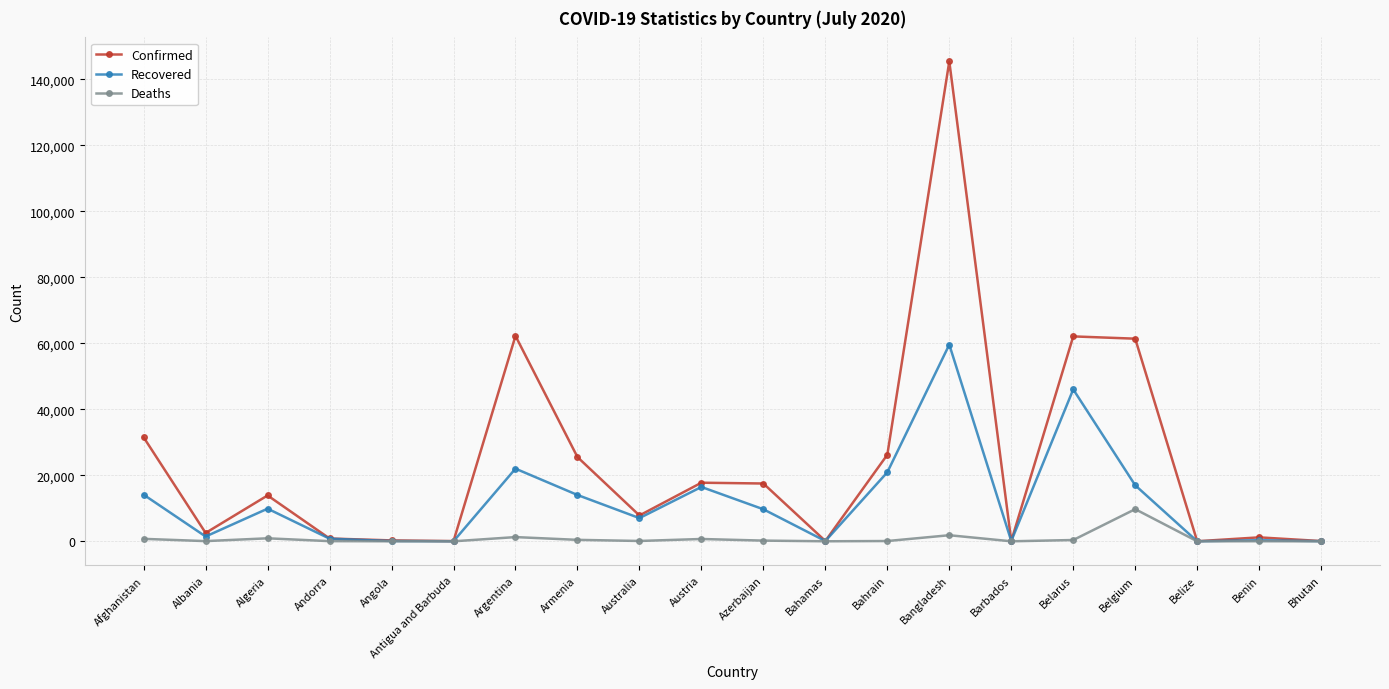

How many data points does each series have?

20